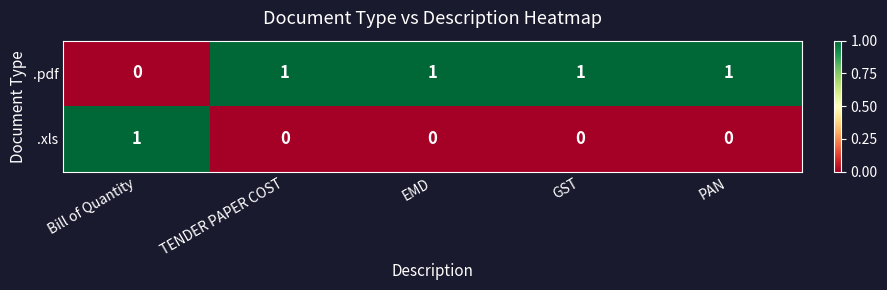

Count the .xls values in the range 0 to 1.

5